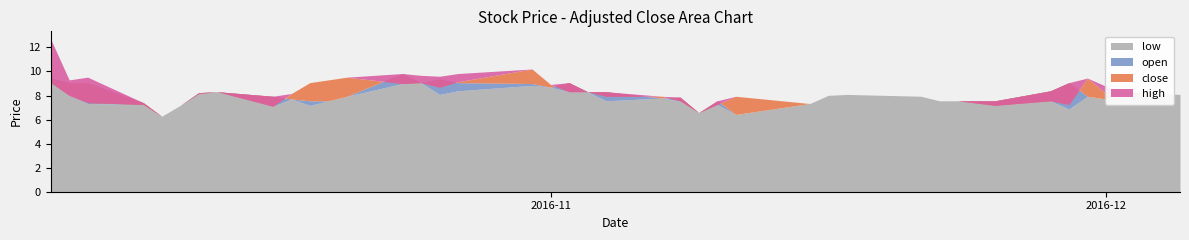

Reading right to left, list all the values displayed in this chart.

high: 8.1	8.3	8.8	9.5	9.1	8.4	7.6	7.6	7.6	7.9	8.1	8.0	7.3	7.9	7.6	6.6	7.9	7.9	8.3	8.3	9.1	8.9	10.2	9.8	9.6	9.7	9.8	9.5	9.3	9.1	8.2	7.9	8.3	8.2	7.2	6.3	7.4	9.5	9.3	12.7
close: 8.1	8.3	8.2	9.5	7.3	7.6	7.2	7.6	7.6	7.9	8.1	8.0	7.3	7.9	7.3	6.6	7.6	7.9	7.9	8.3	8.3	8.9	10.2	9.2	8.7	9.1	9.0	9.5	9.3	9.1	8.2	7.1	8.3	8.2	7.2	6.3	7.3	7.4	8.0	9.1
open: 8.1	8.2	7.7	7.9	9.1	8.4	7.6	7.6	7.6	7.9	8.1	8.0	7.3	6.4	7.6	6.6	7.9	7.8	8.3	8.3	9.1	8.7	9.0	9.1	9.4	9.1	9.8	7.9	7.6	7.6	7.7	7.9	8.3	8.2	7.2	6.3	7.4	9.1	9.1	9.5
low: 8.1	8.2	7.7	7.9	6.9	7.6	7.2	7.6	7.6	7.9	8.1	8.0	7.3	6.4	7.3	6.6	7.6	7.8	7.6	8.3	8.3	8.7	8.8	8.4	8.1	9.1	9.0	7.9	7.6	7.2	7.7	7.1	8.3	8.2	7.2	6.3	7.3	7.3	8.0	9.1